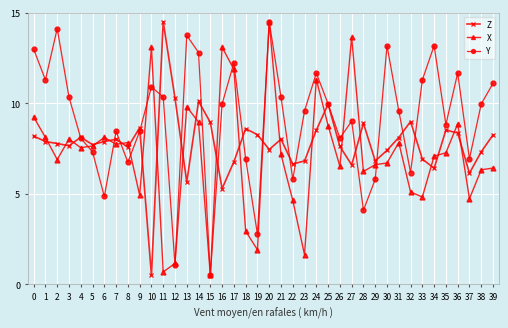

What is the difference between the maximum and minimum values in the Z series?

14.0